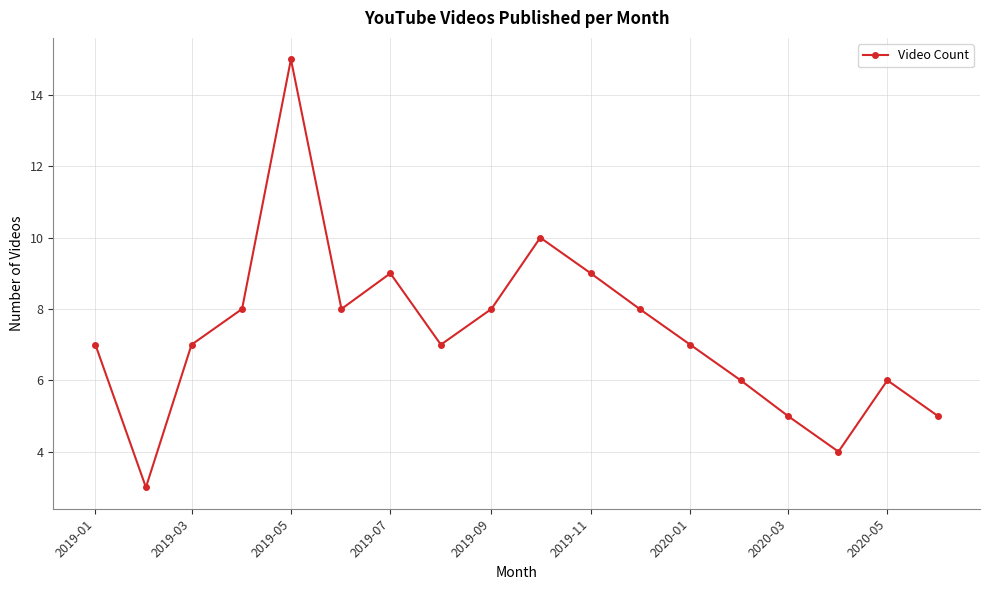

How many series are shown in this chart?

1